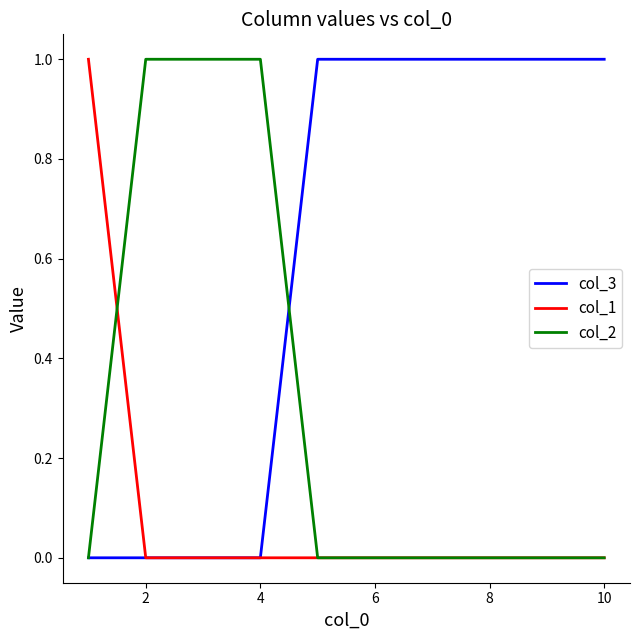

Rank the series by their average value, from lowest to highest.

col_1, col_2, col_3